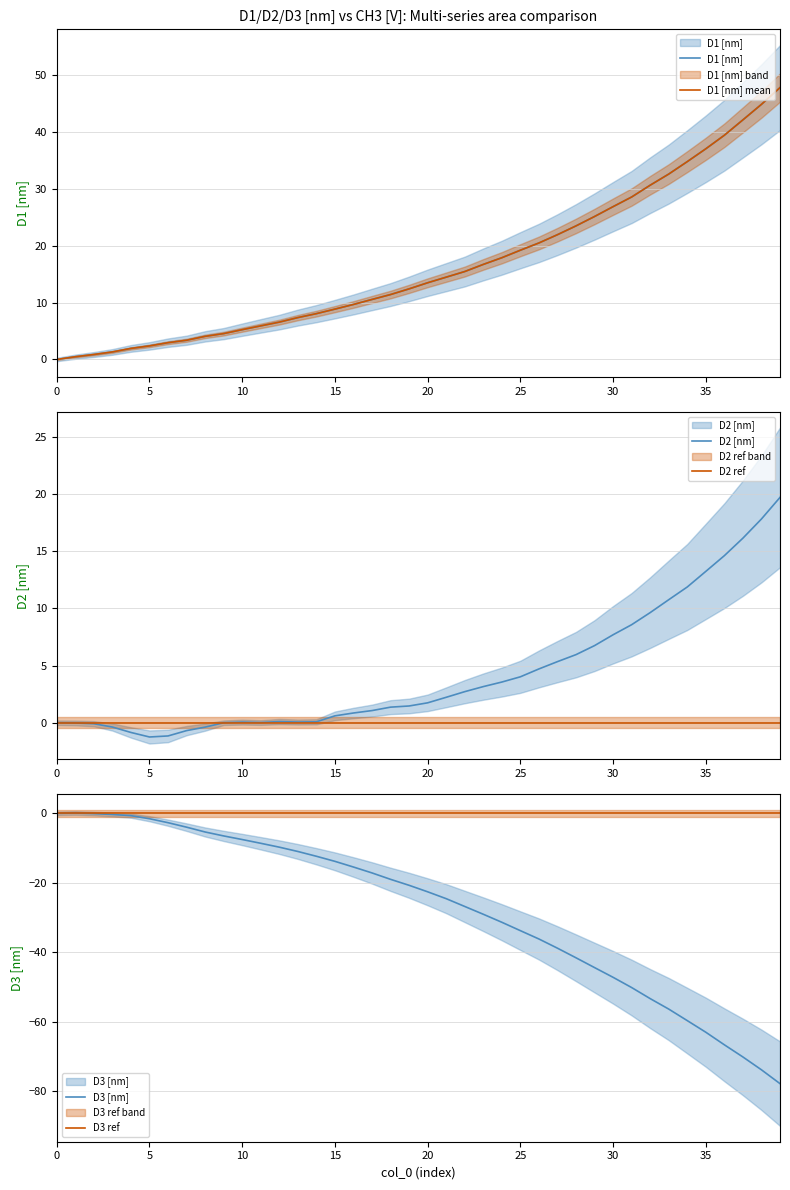

What is the label of the 30th point from the right?

10